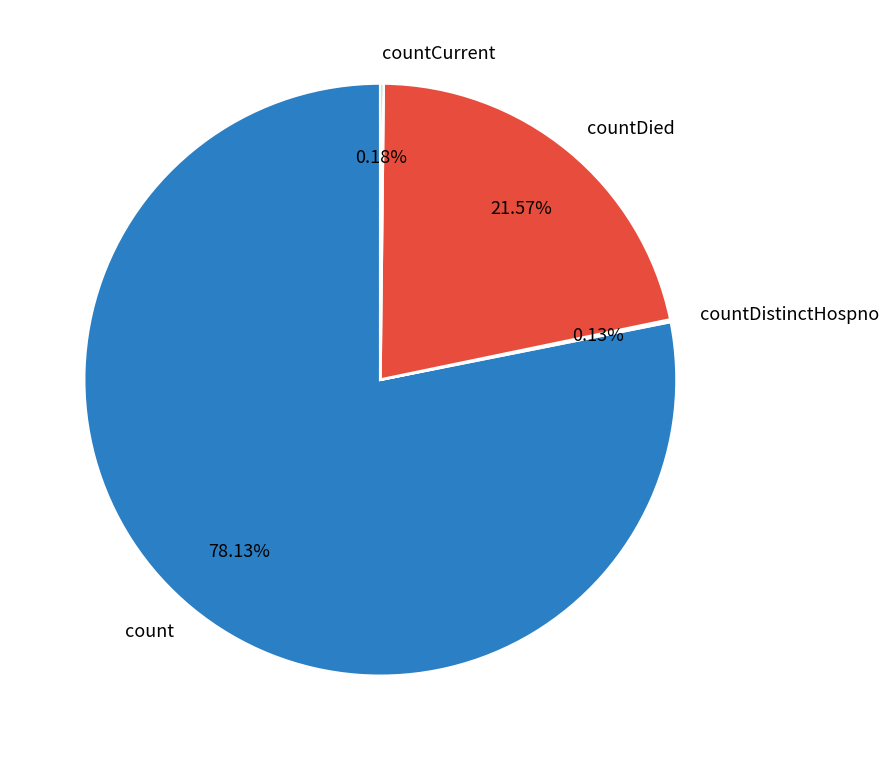

Which slice is the largest?

count